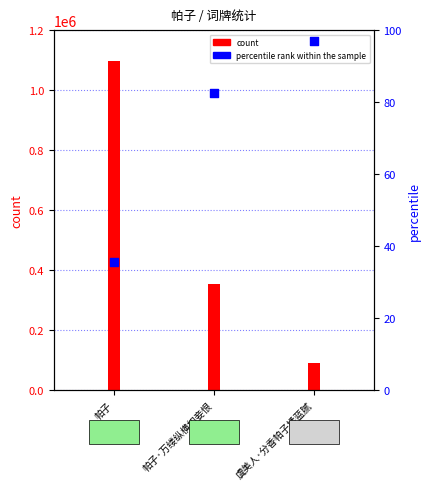

Which series reaches the minimum Y coordinate?

percentile rank within the sample